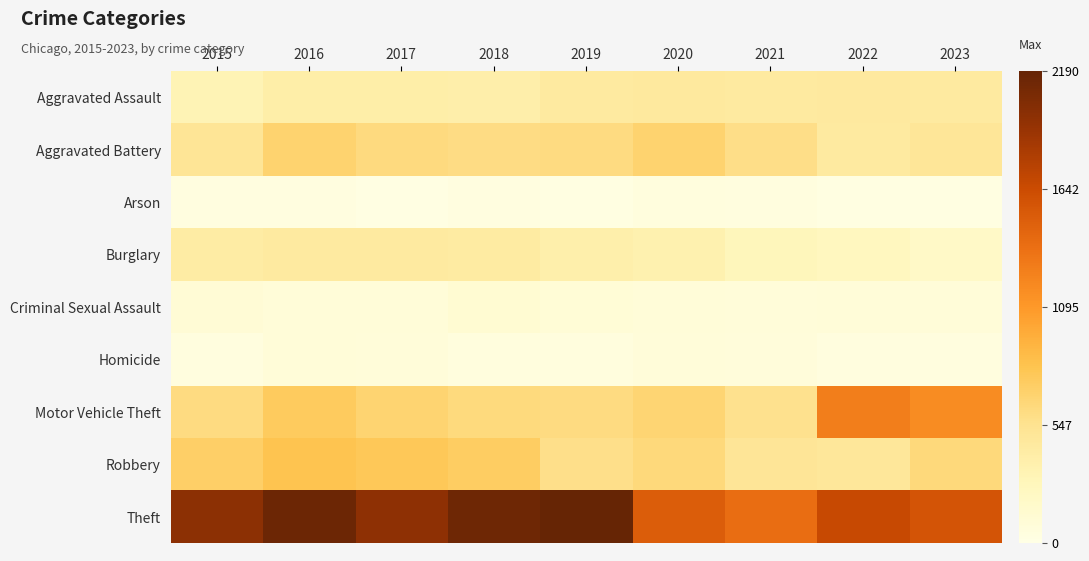

Reading right to left, what are all the values shown in this chart?

Aggravated Assault: 2023=453	2022=458	2021=452	2020=466	2019=452	2018=392	2017=396	2016=402	2015=323
Aggravated Battery: 2023=503	2022=446	2021=587	2020=686	2019=608	2018=600	2017=623	2016=691	2015=515
Arson: 2023=34	2022=31	2021=43	2020=55	2019=32	2018=37	2017=23	2016=40	2015=35
Burglary: 2023=203	2022=253	2021=280	2020=357	2019=383	2018=443	2017=453	2016=451	2015=421
Criminal Sexual Assault: 2023=91	2022=93	2021=81	2020=89	2019=102	2018=123	2017=91	2016=87	2015=105
Homicide: 2023=43	2022=49	2021=69	2020=81	2019=53	2018=56	2017=82	2016=87	2015=50
Motor Vehicle Theft: 2023=1177	2022=1272	2021=560	2020=673	2019=611	2018=631	2017=680	2016=756	2015=614
Robbery: 2023=634	2022=496	2021=506	2020=637	2019=577	2018=741	2017=780	2016=819	2015=726
Theft: 2023=1577	2022=1664	2021=1392	2020=1512	2019=2190	2018=2140	2017=1968	2016=2148	2015=1981